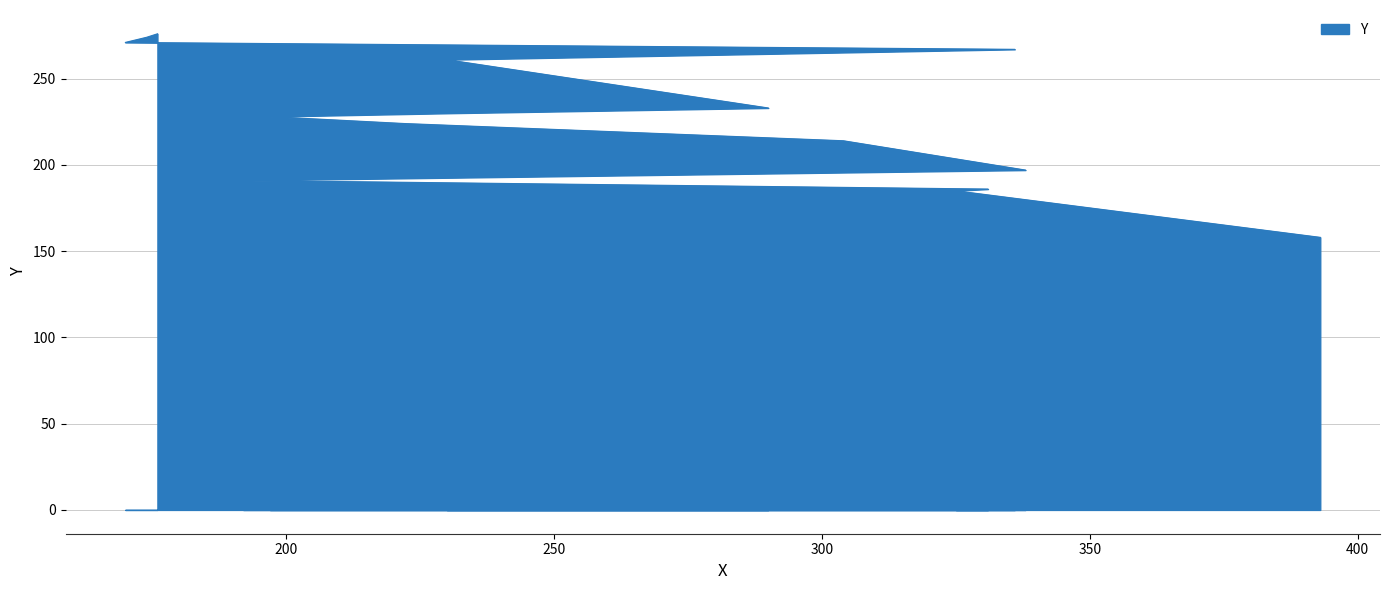

What position from the right is 230?

5